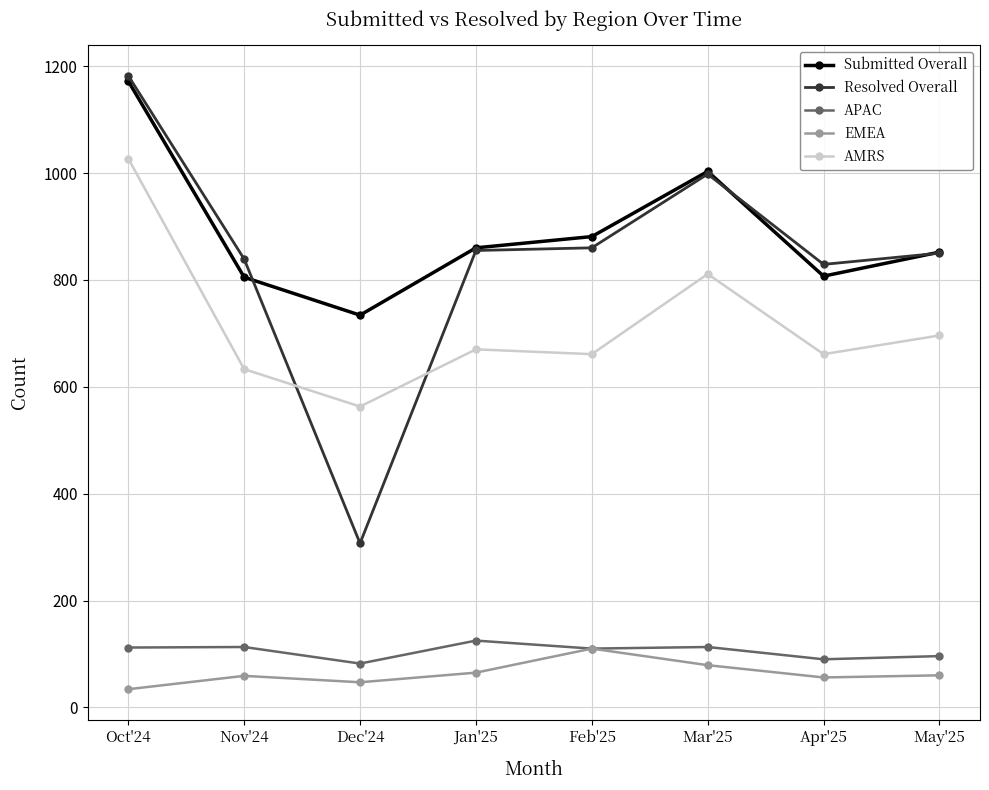

How many lines are shown in the chart?

5